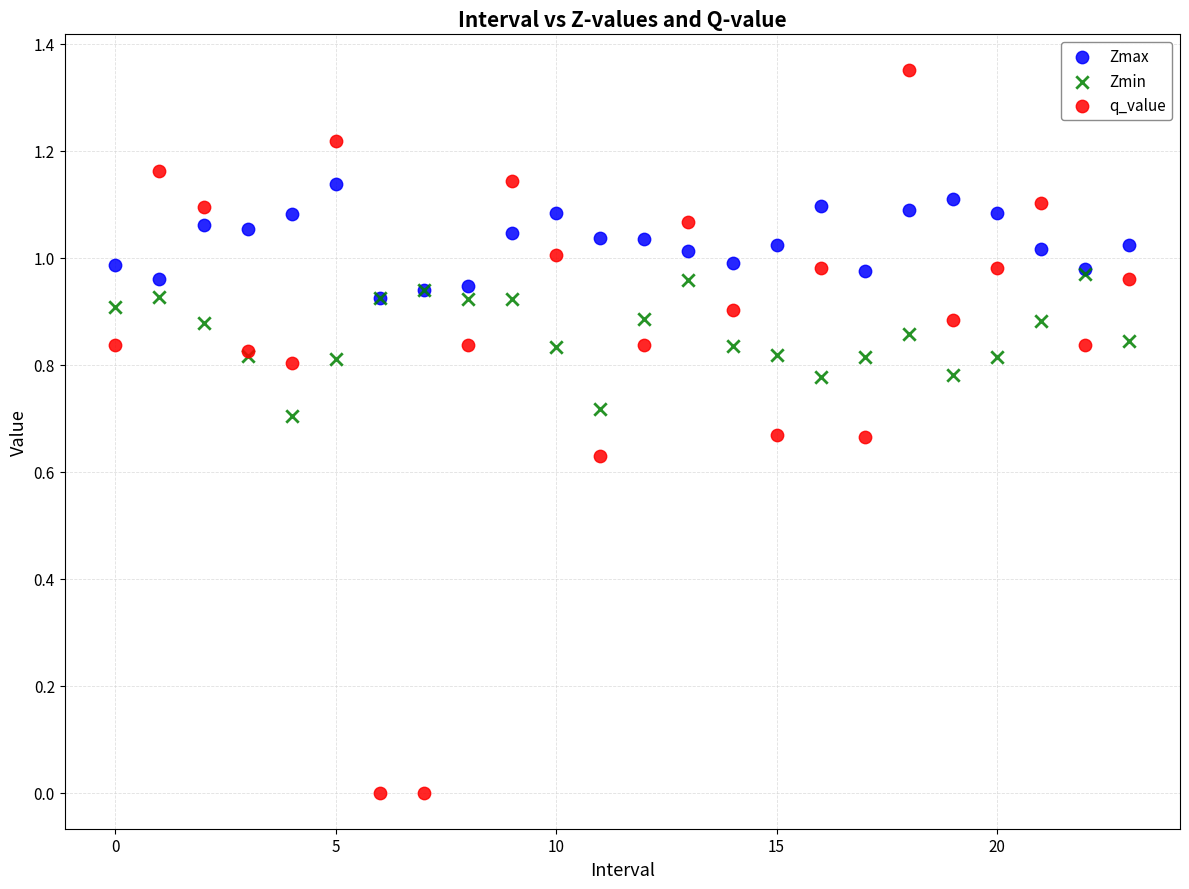

What are all the series names shown in the legend?

Zmax, Zmin, q_value